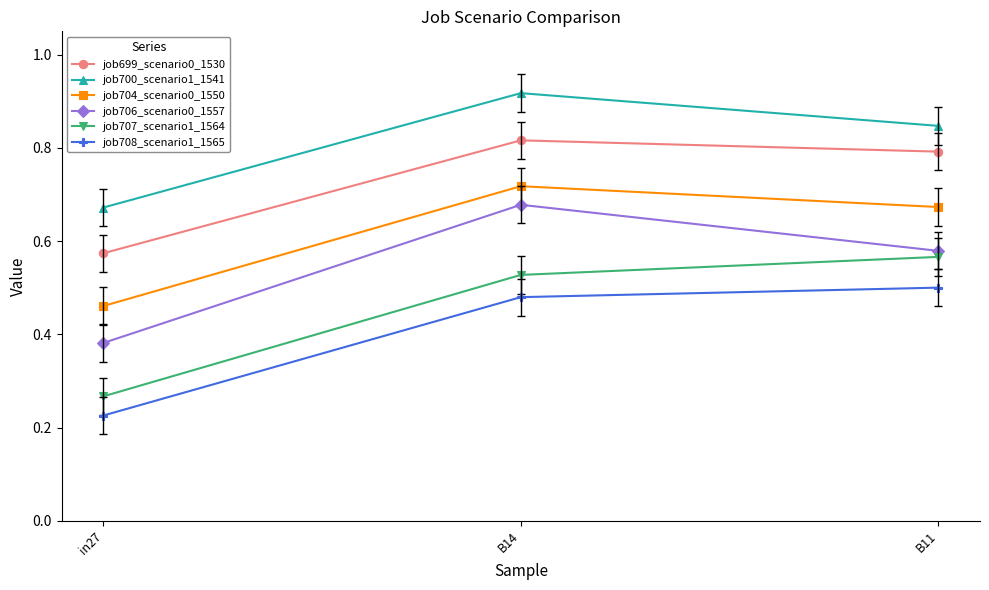

Which category has the lowest value in the job704_scenario0_1550 series?

in27